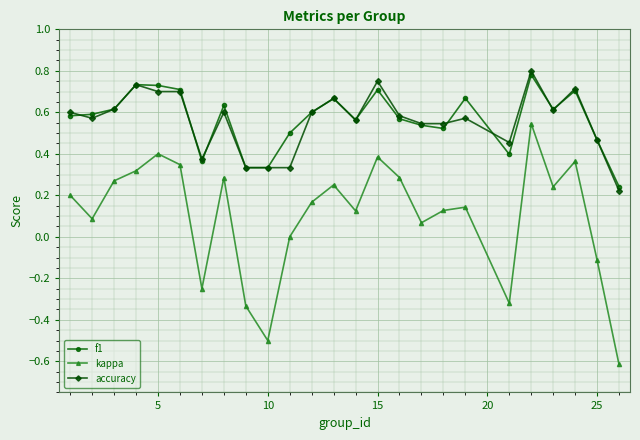

What is the sum of all accuracy values?

14.0